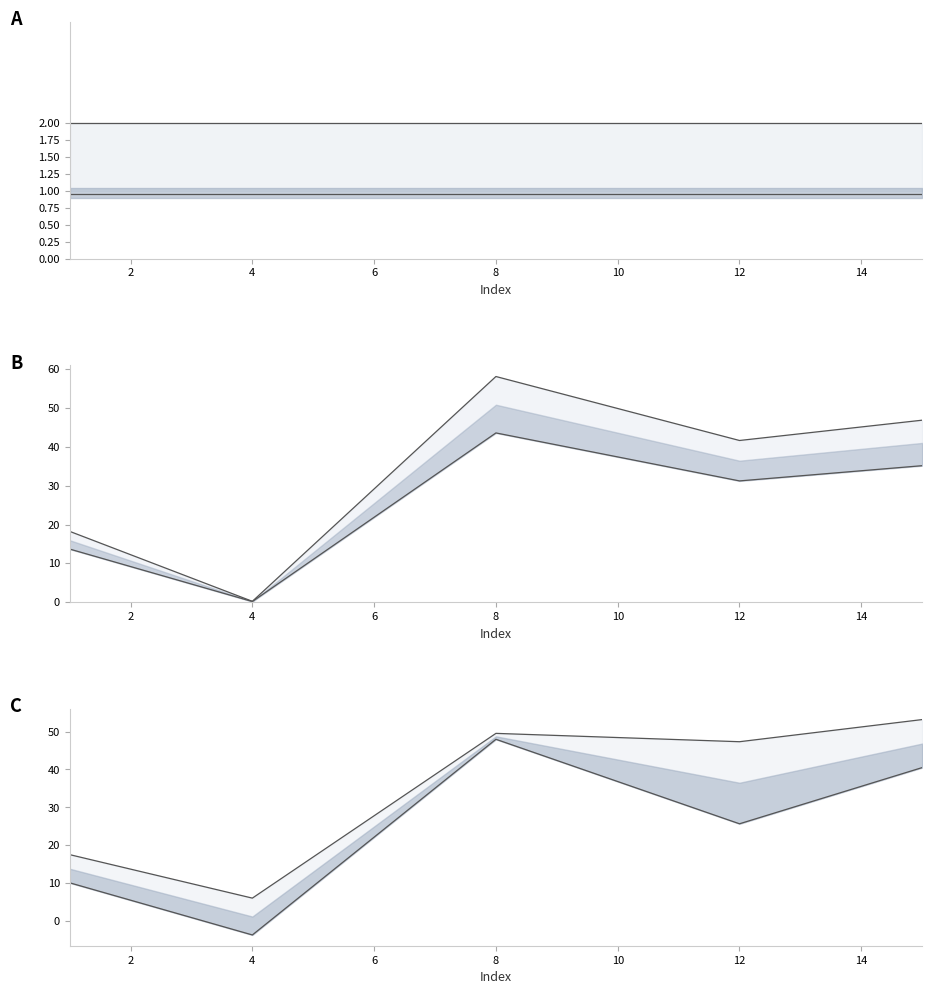

What is the total value across all series at 12?

148.9